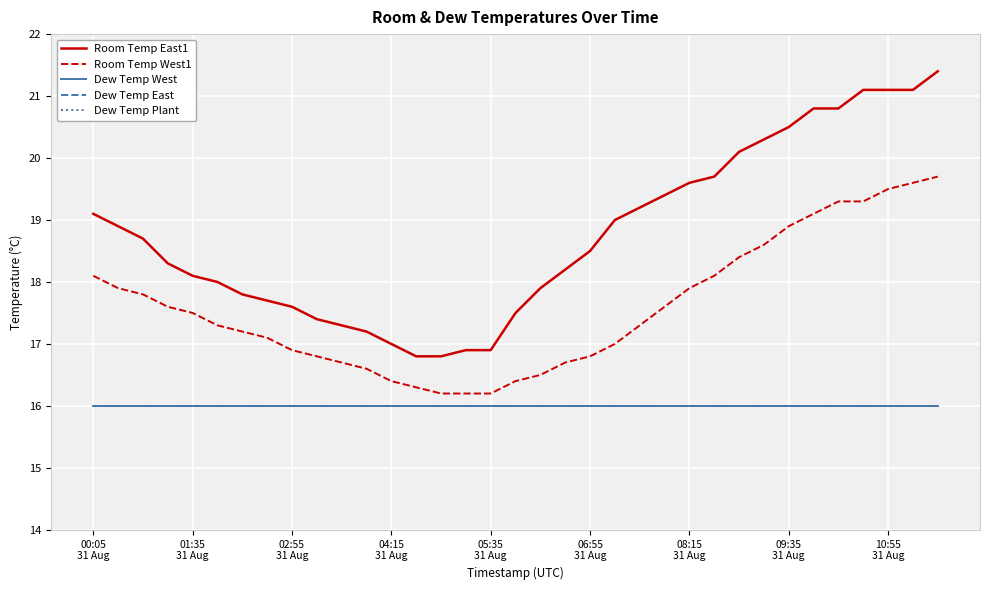

Which category has the lowest value in the Dew Temp East series?

00:05
31 Aug